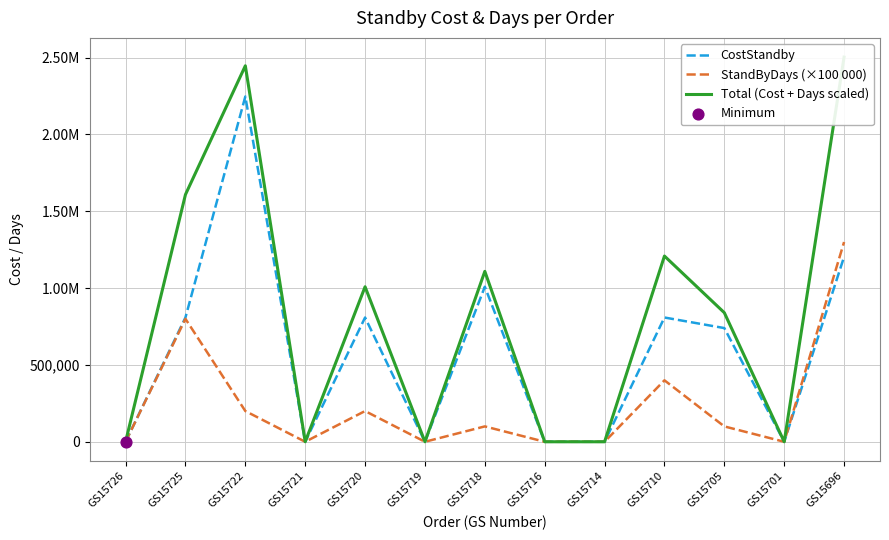

Which series reaches the minimum Y coordinate?

CostStandby